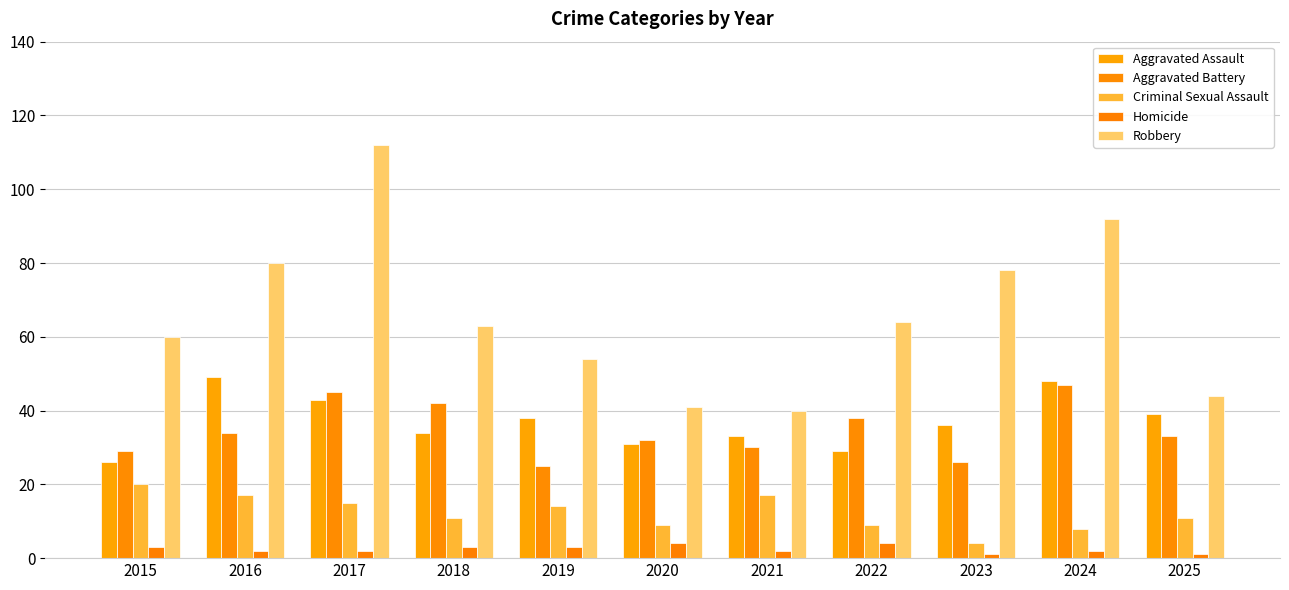

What is the difference between the maximum and second lowest values in the Aggravated Assault series?

20